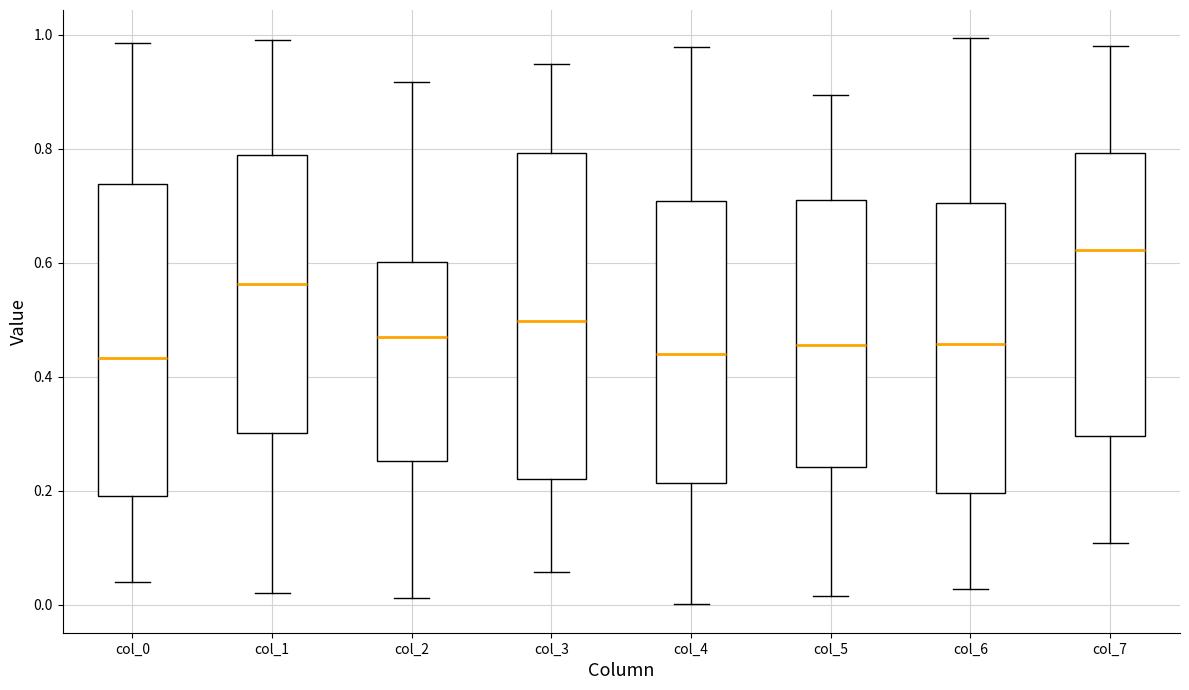

Reading left to right, read every box against the y-axis: the position of its median line, the range the box covers, and the ends of its whiskers. The values are not printed on the chart, so give them approximately, as read against the axis.

col_0: median 0.44, box 0.20 to 0.74, whiskers 0.04 to 0.98
col_1: median 0.56, box 0.30 to 0.78, whiskers 0.02 to 1.00
col_2: median 0.46, box 0.26 to 0.60, whiskers 0.02 to 0.92
col_3: median 0.50, box 0.22 to 0.80, whiskers 0.06 to 0.94
col_4: median 0.44, box 0.22 to 0.70, whiskers 0.00 to 0.98
col_5: median 0.46, box 0.24 to 0.72, whiskers 0.02 to 0.90
col_6: median 0.46, box 0.20 to 0.70, whiskers 0.02 to 1.00
col_7: median 0.62, box 0.30 to 0.80, whiskers 0.10 to 0.98